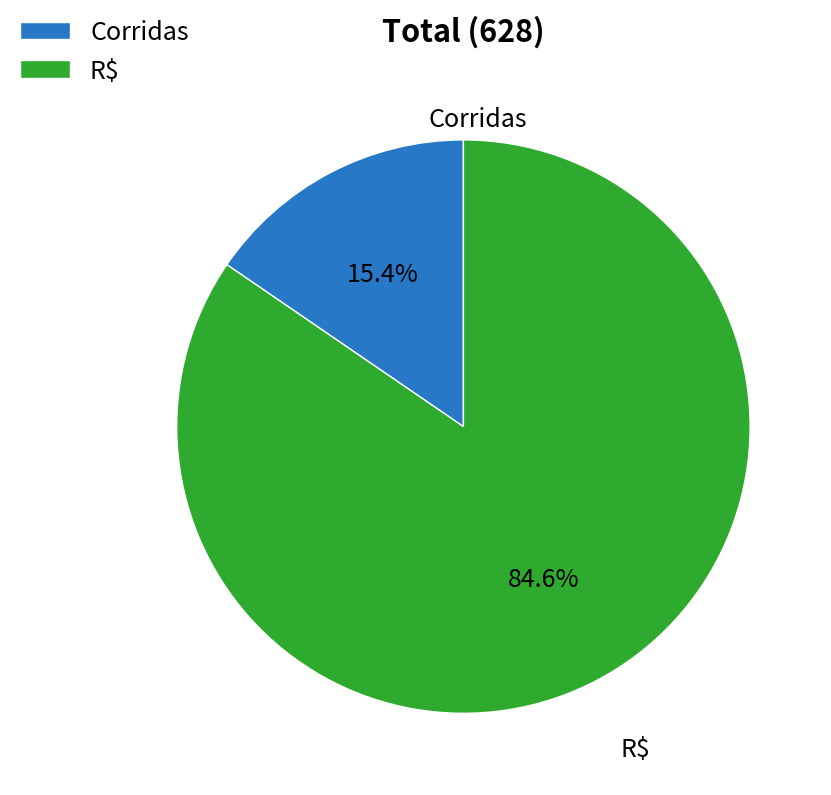

Between Corridas and R$, which is larger?

R$